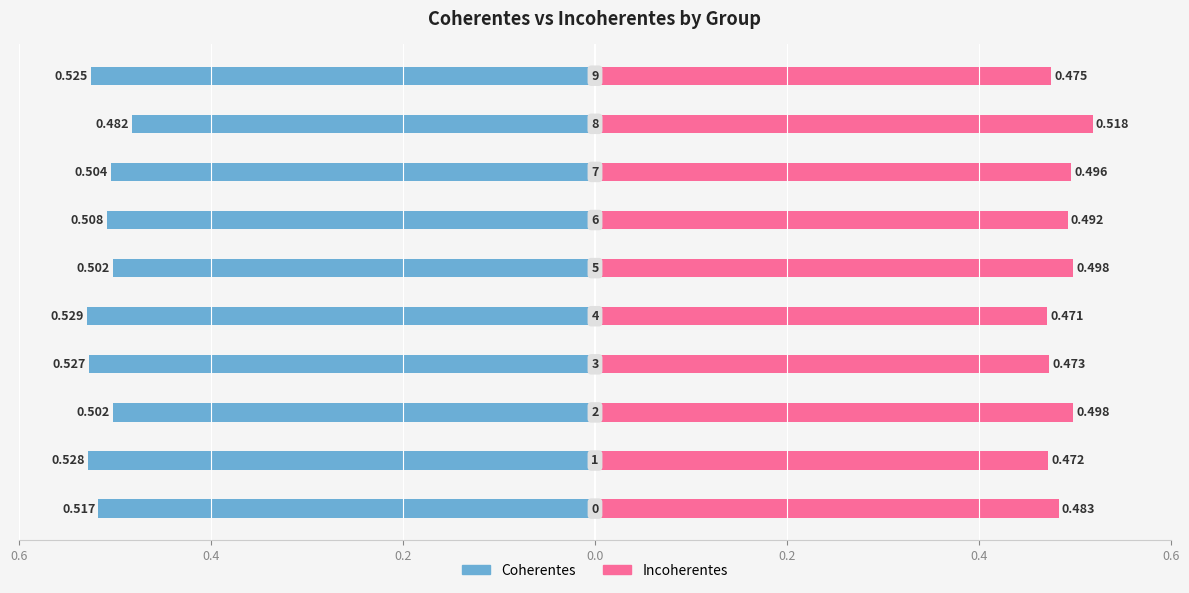

What is the average value of the Incoherentes series?

0.5